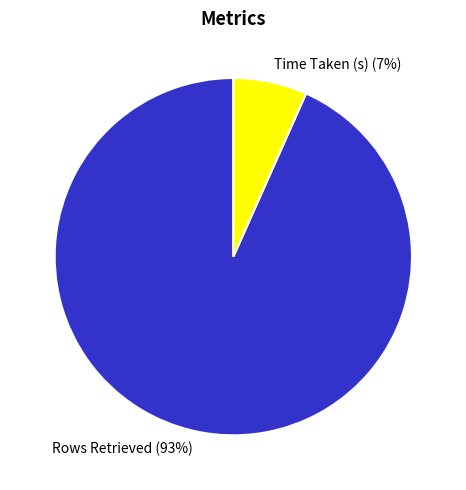

Is there a majority slice in this chart?

Yes